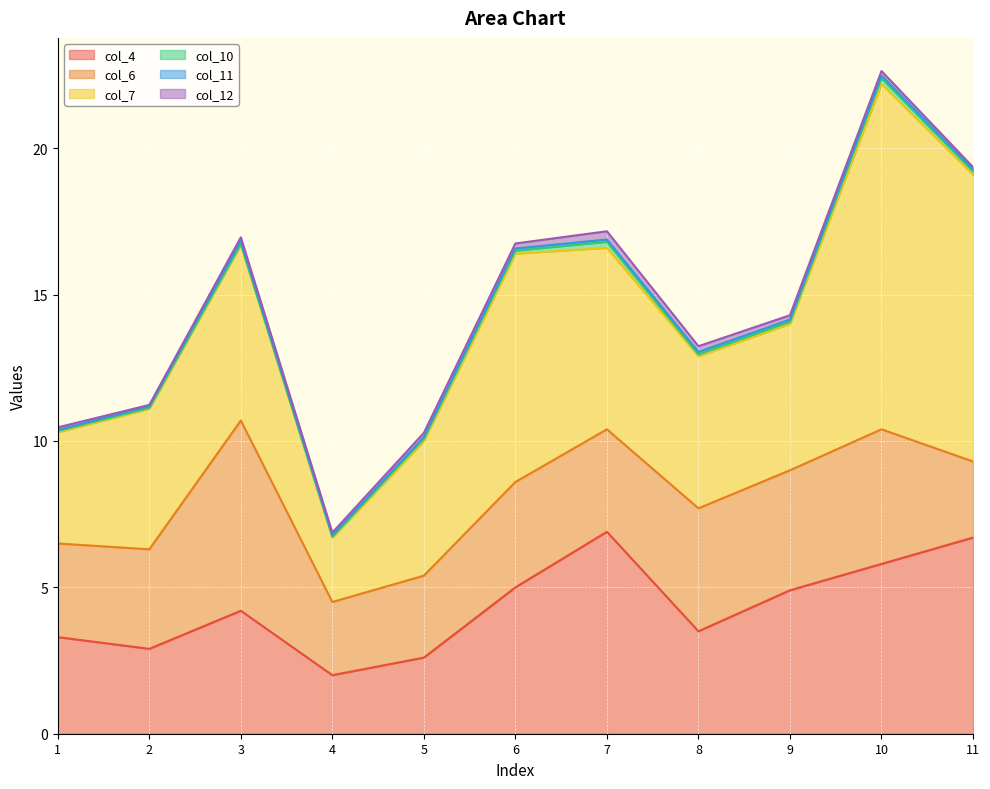

What is the total value across all series at 1?

10.5